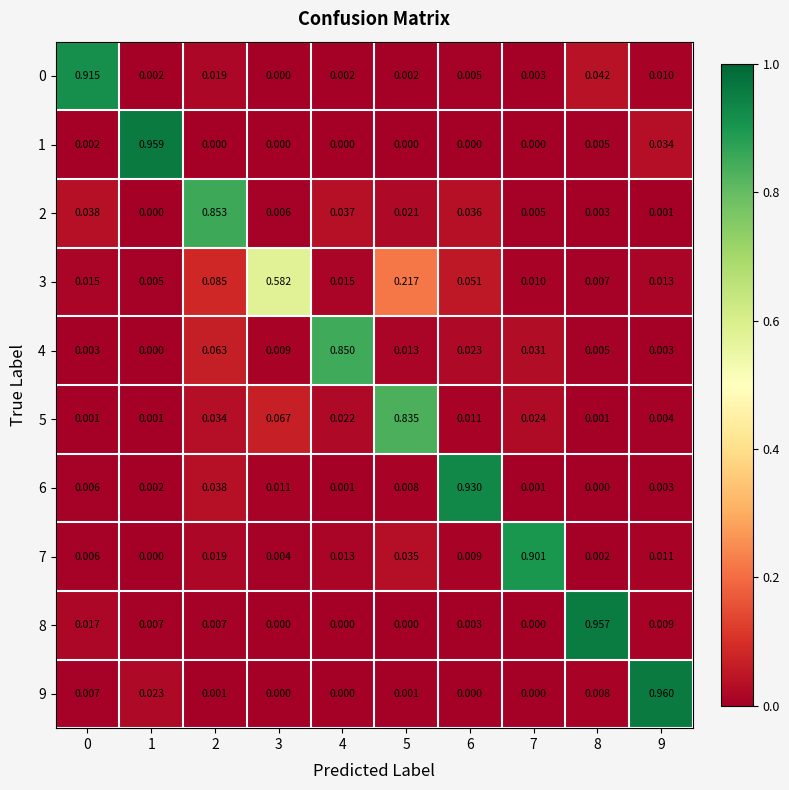

Is the value of 8 at 5 greater than the value of 0 at 6?

No